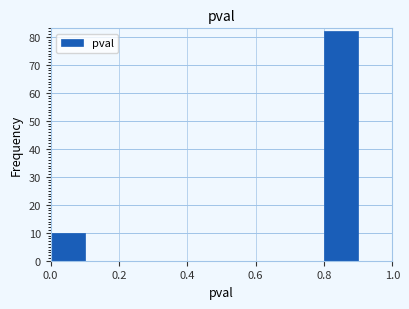

What is the height of the bar covering 0.8 to 0.9 on the x-axis? The values are not printed on the chart, so give them approximately, as read against the axis.

82